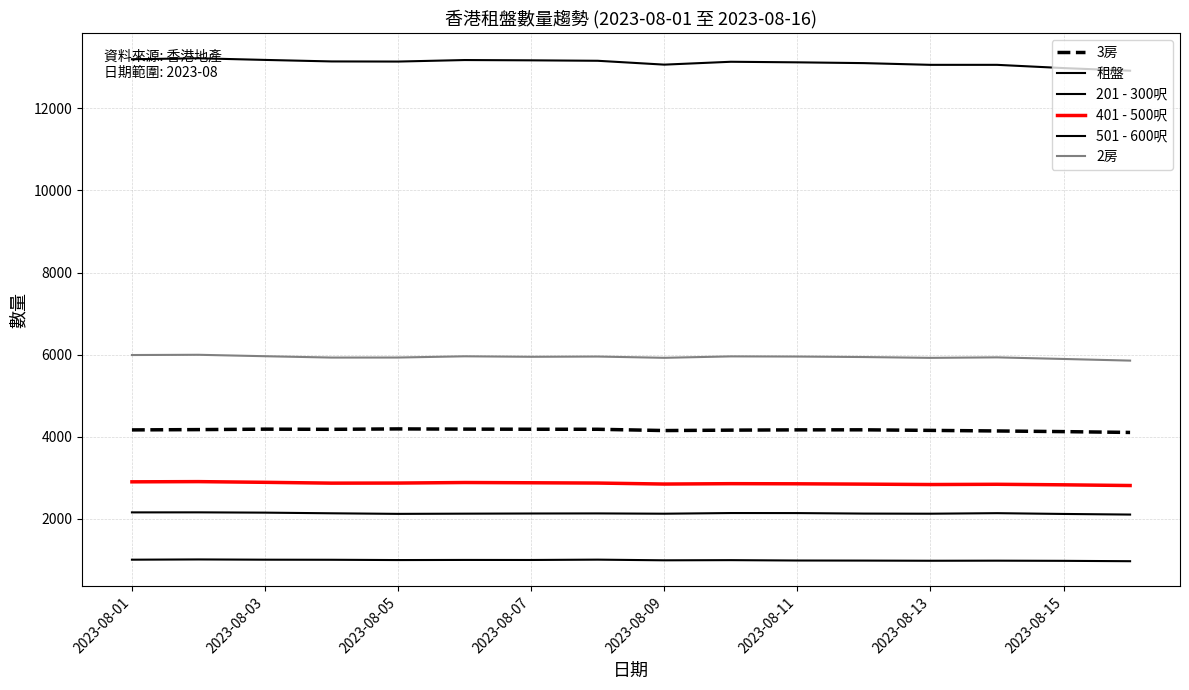

Does the chart have visible grid lines?

Yes